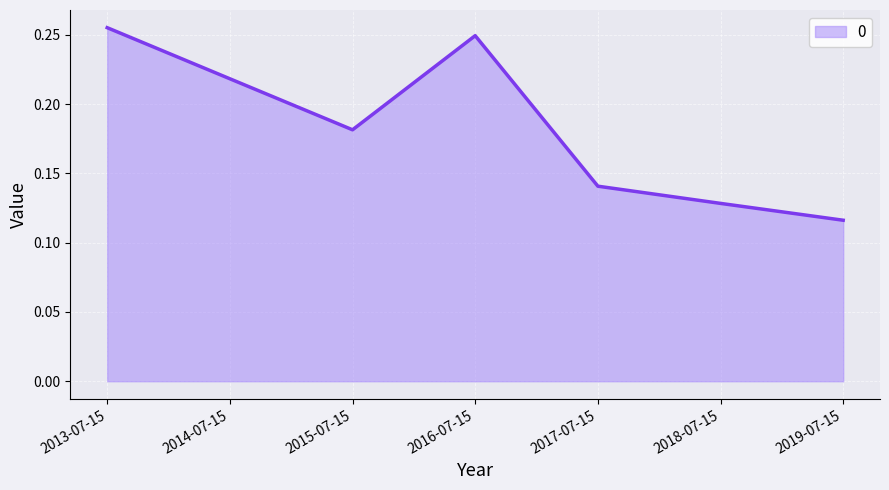

What position from the left is 2014-07-15?

2